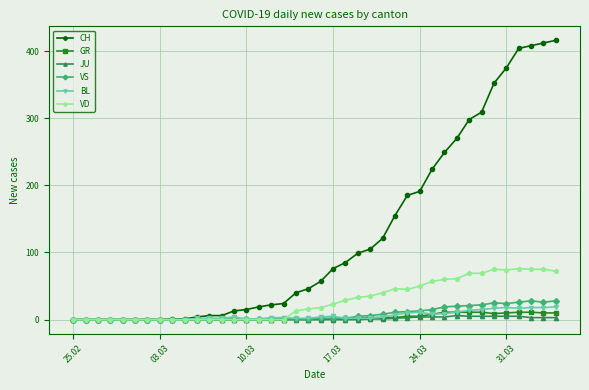

Which series has the widest spread of values?

CH